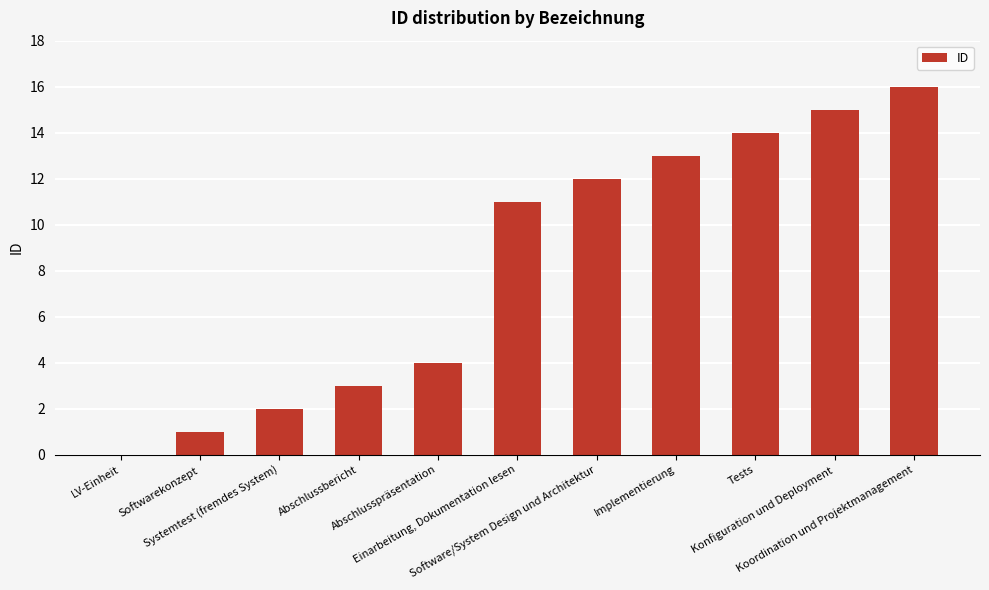

What is the sum of all values?

91